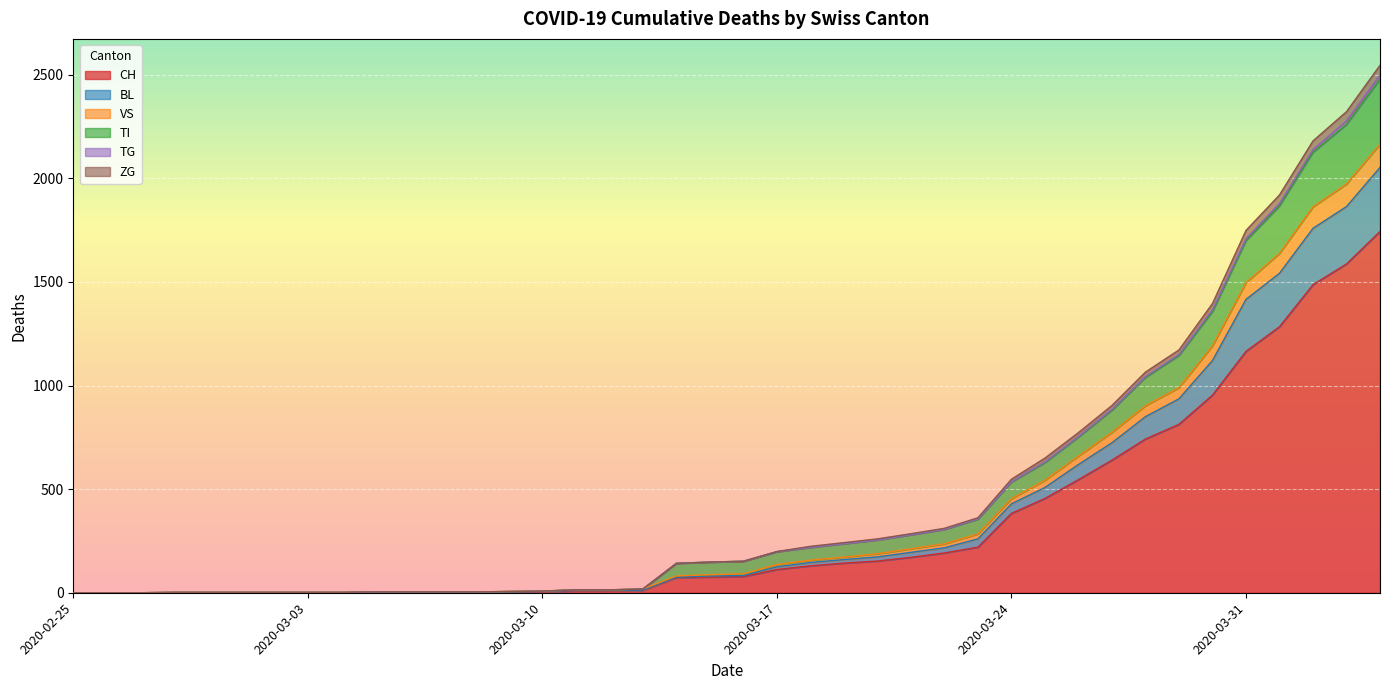

True or false: TI and VS cross at least once.

False